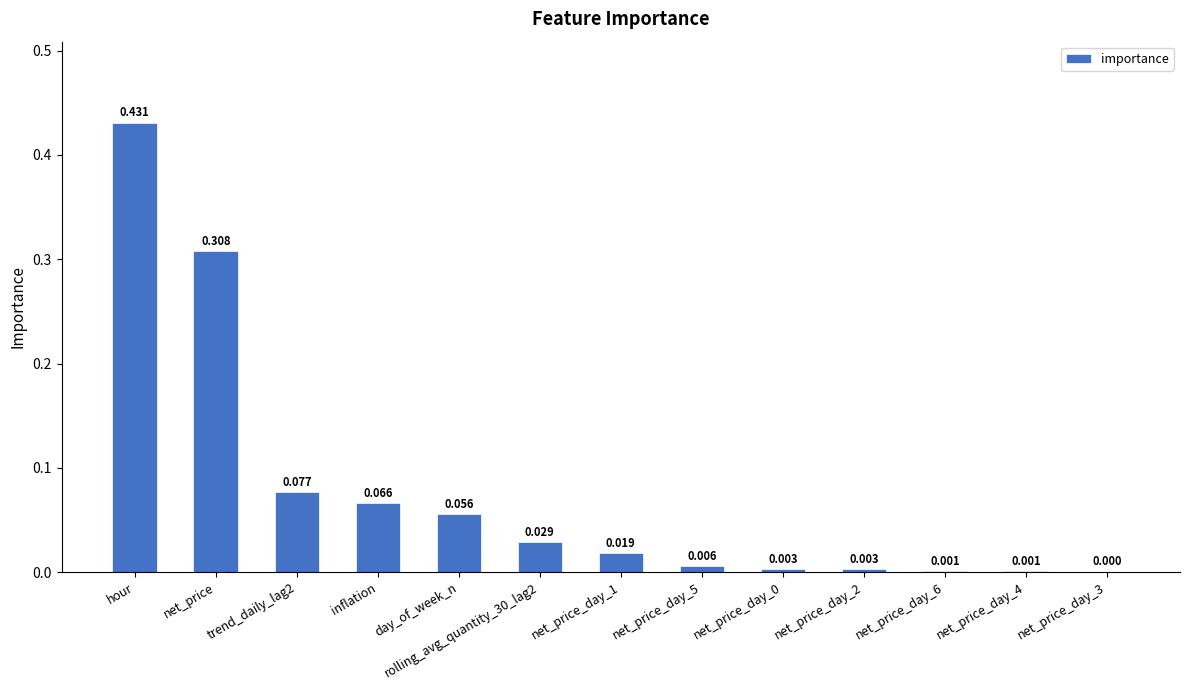

Which has a higher value, net_price_day_6 or hour?

hour